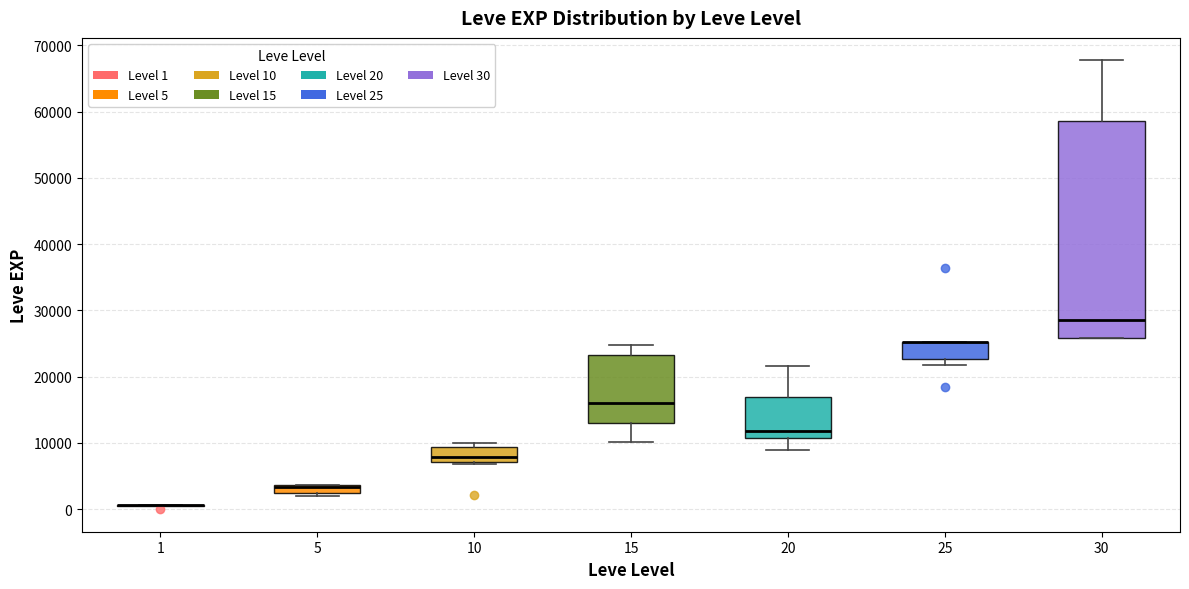

Comparing the boxes themselves (not the whiskers), which one is the tallest?

30